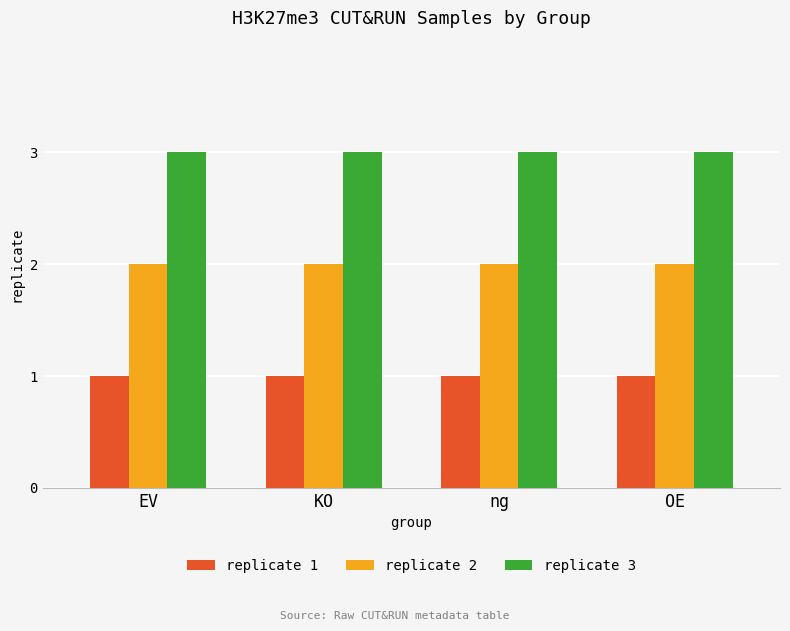

True or false: replicate 2 has a value of 1 at KO.

False